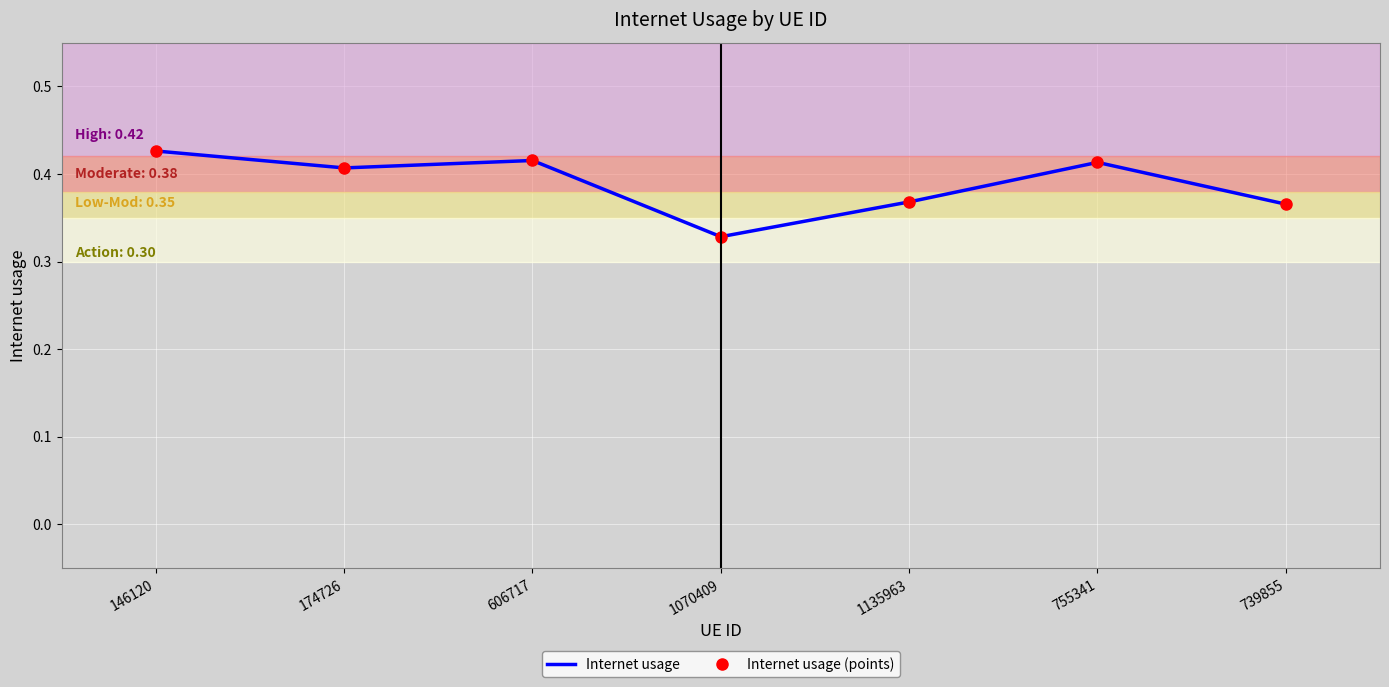

List the labels in order of Internet usage (points) value, largest first.

146120, 606717, 755341, 174726, 1135963, 739855, 1070409